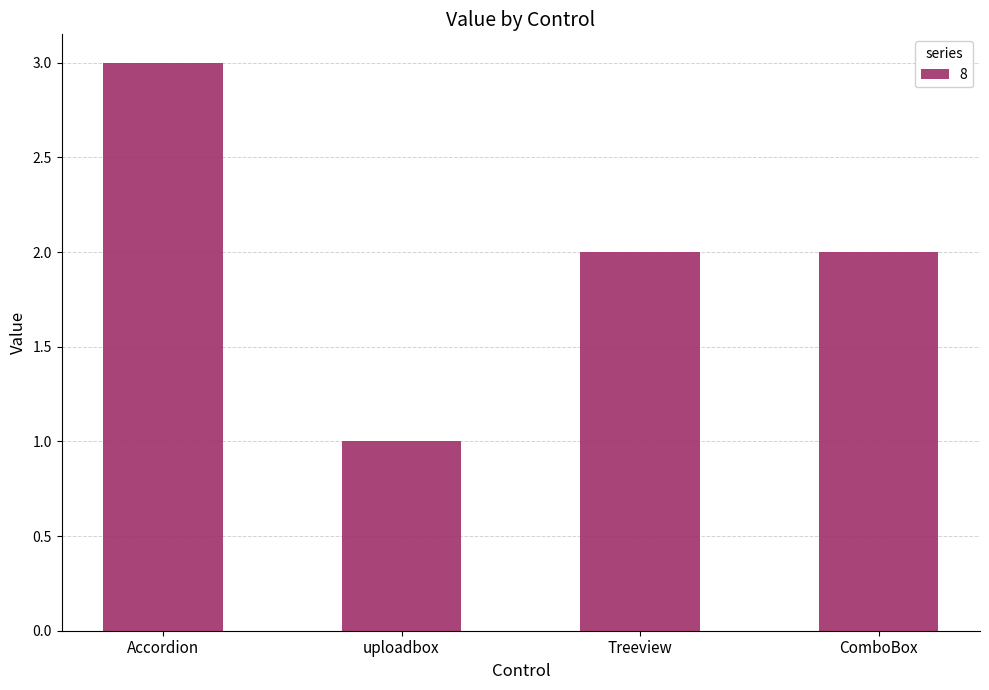

What is the value of the 1st bar from the left?

3